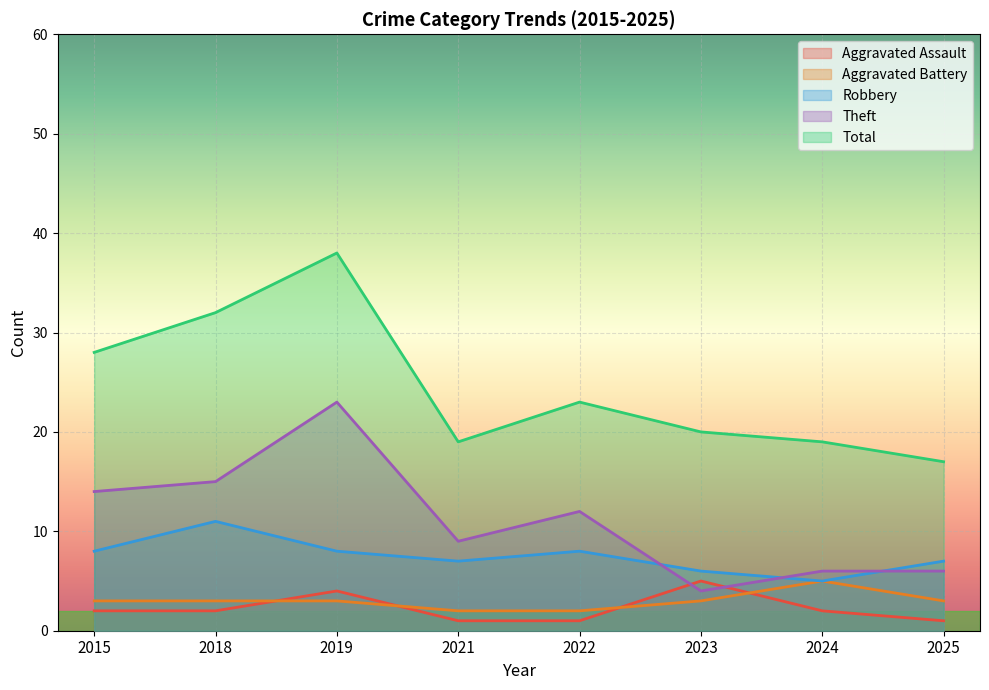

True or false: Robbery has a value of 7 at 2021.

True